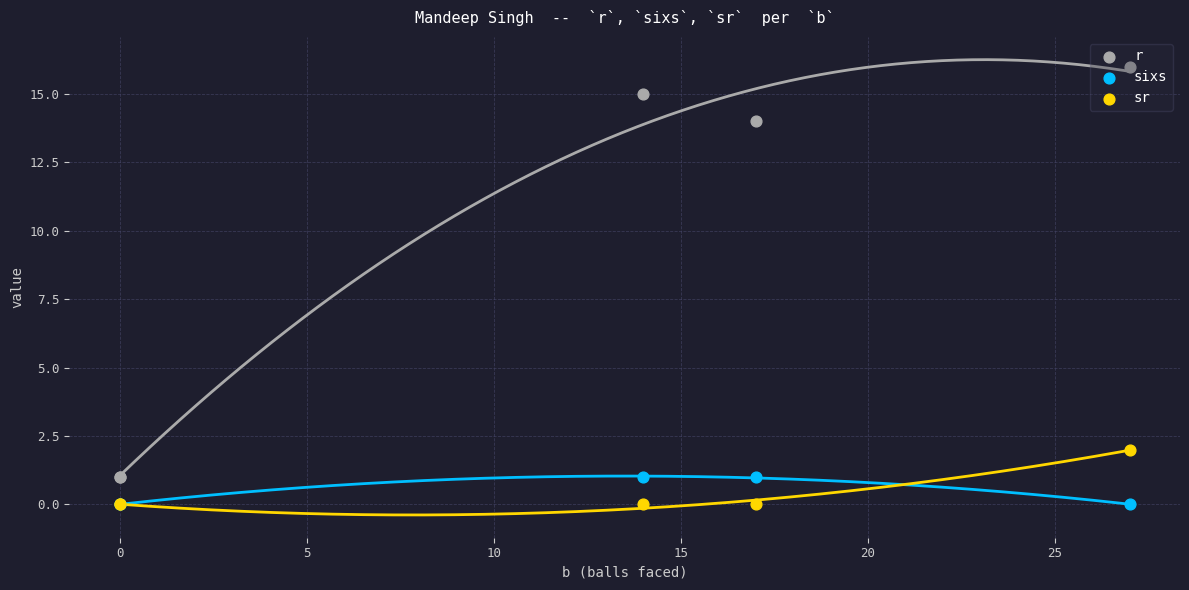

Which series contains the lowest Y value?

sixs